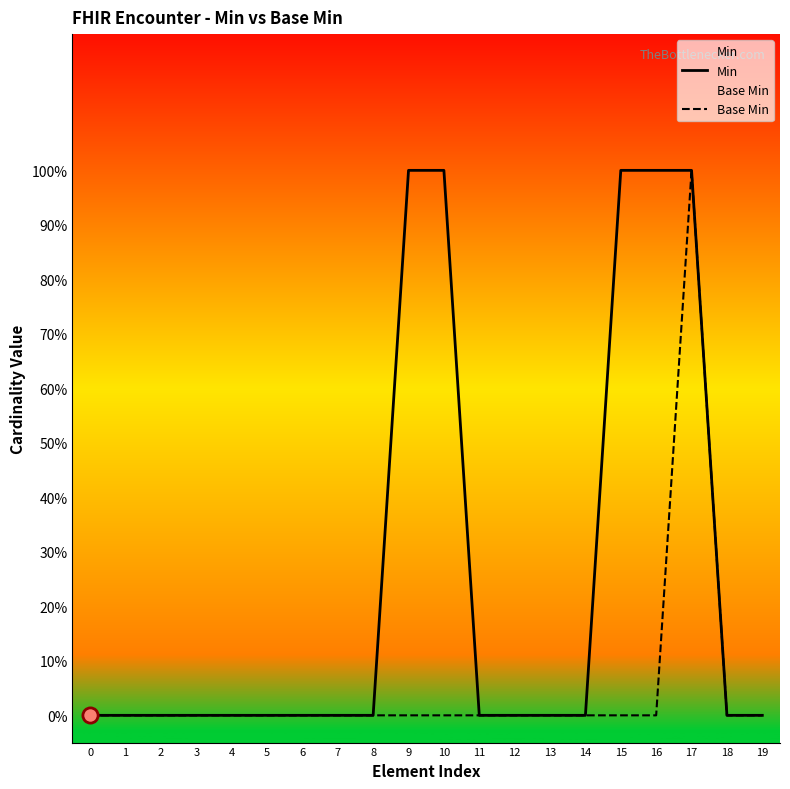

What are all the series names shown in the legend?

Min, Base Min